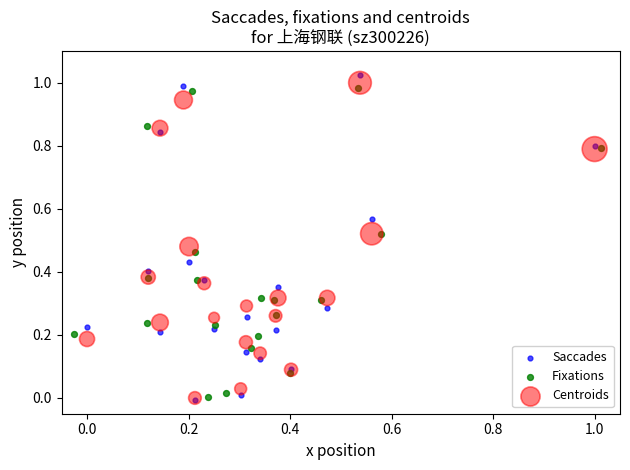

Which series has the widest spread of Y values?

Saccades